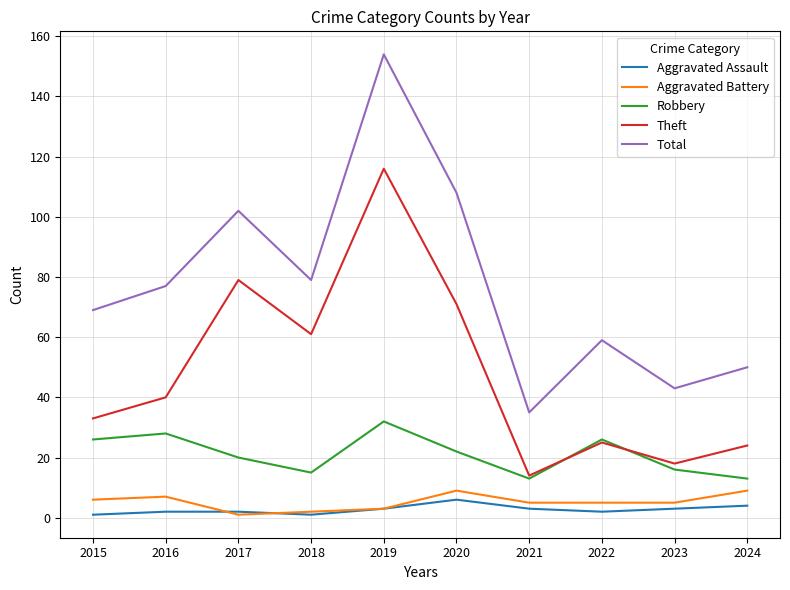

True or false: Theft and Aggravated Assault intersect in this chart.

False